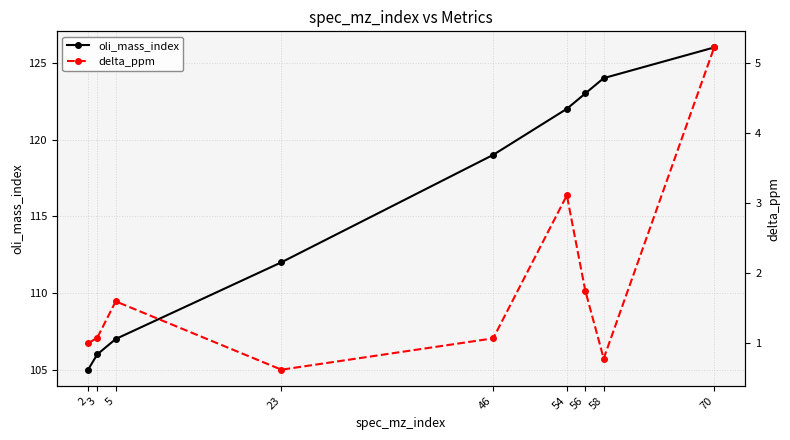

At which label is oli_mass_index closest to 115?

23